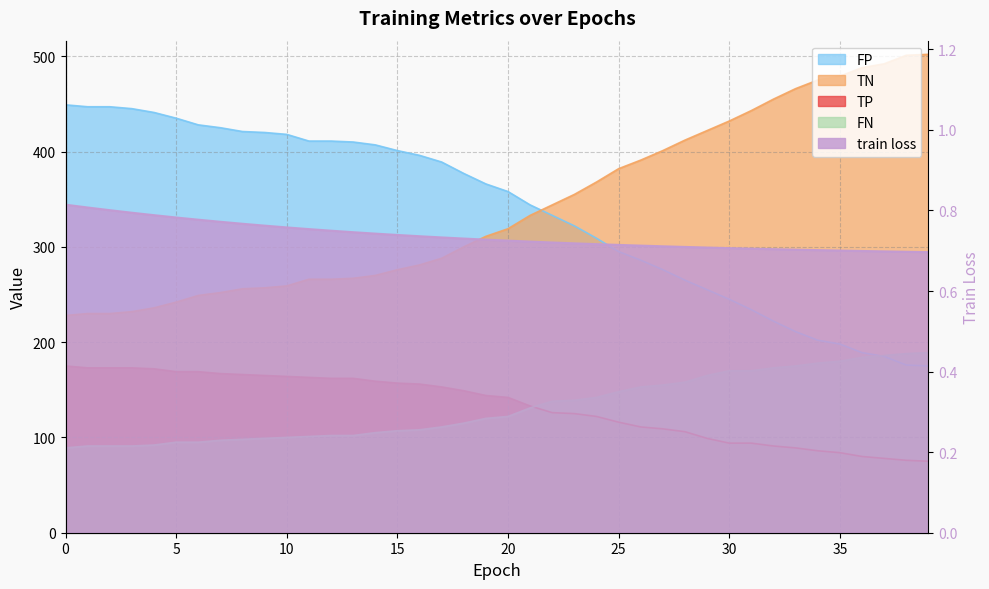

How many values are between 0 and 1?

40